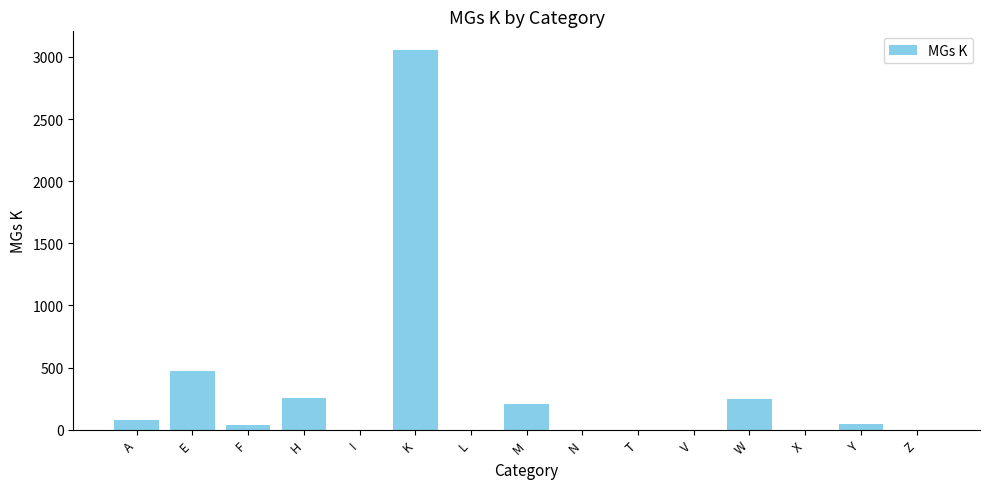

At which category does the chart reach its peak across all series?

K